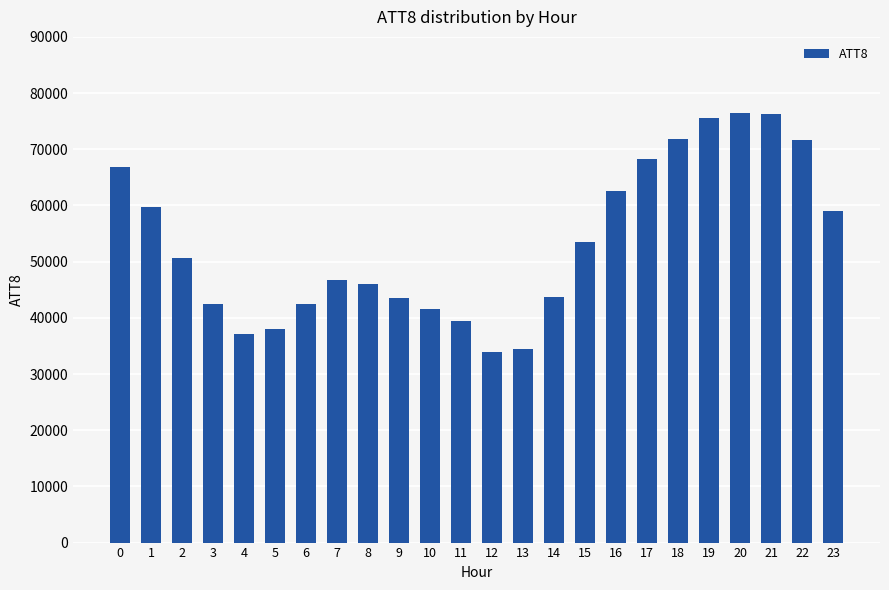

What is the minimum value shown in the chart?

34000